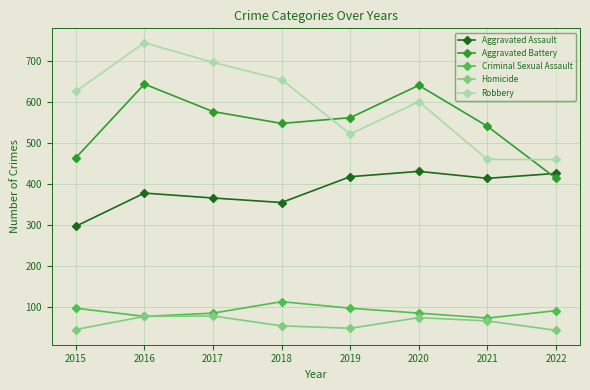

What are all the series names shown in the legend?

Aggravated Assault, Aggravated Battery, Criminal Sexual Assault, Homicide, Robbery